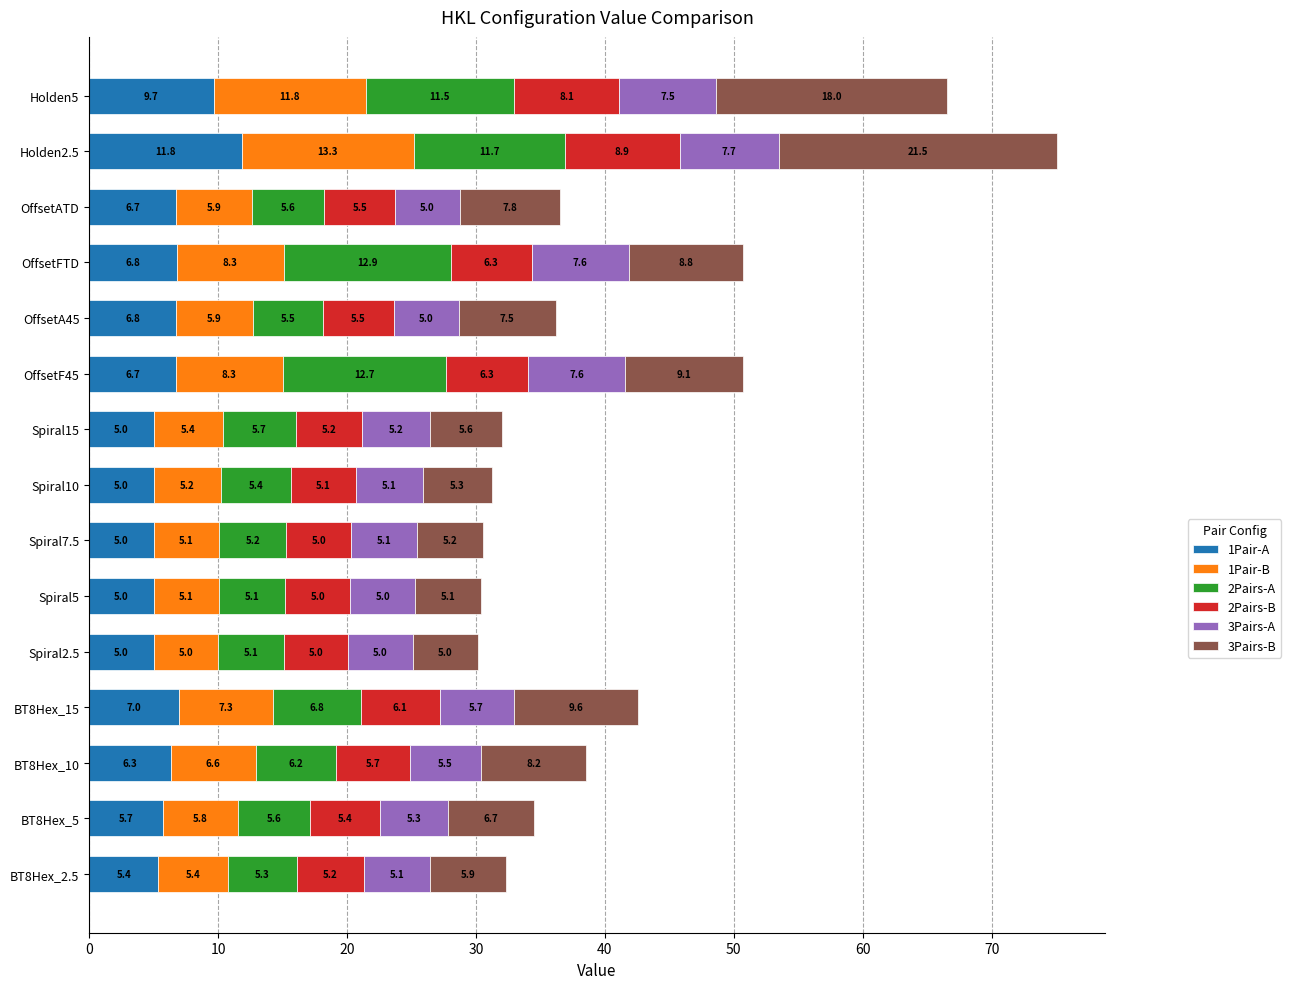

At which category is the sum across all series the highest?

Holden2.5